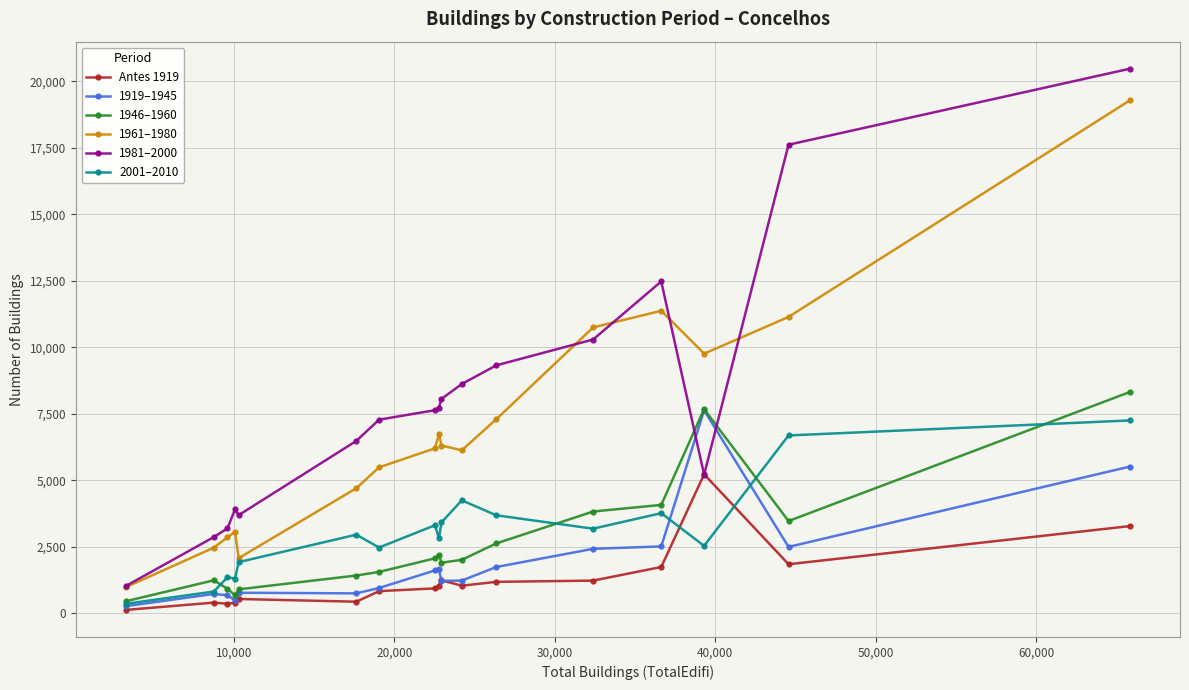

What is the greatest value displayed?

20470